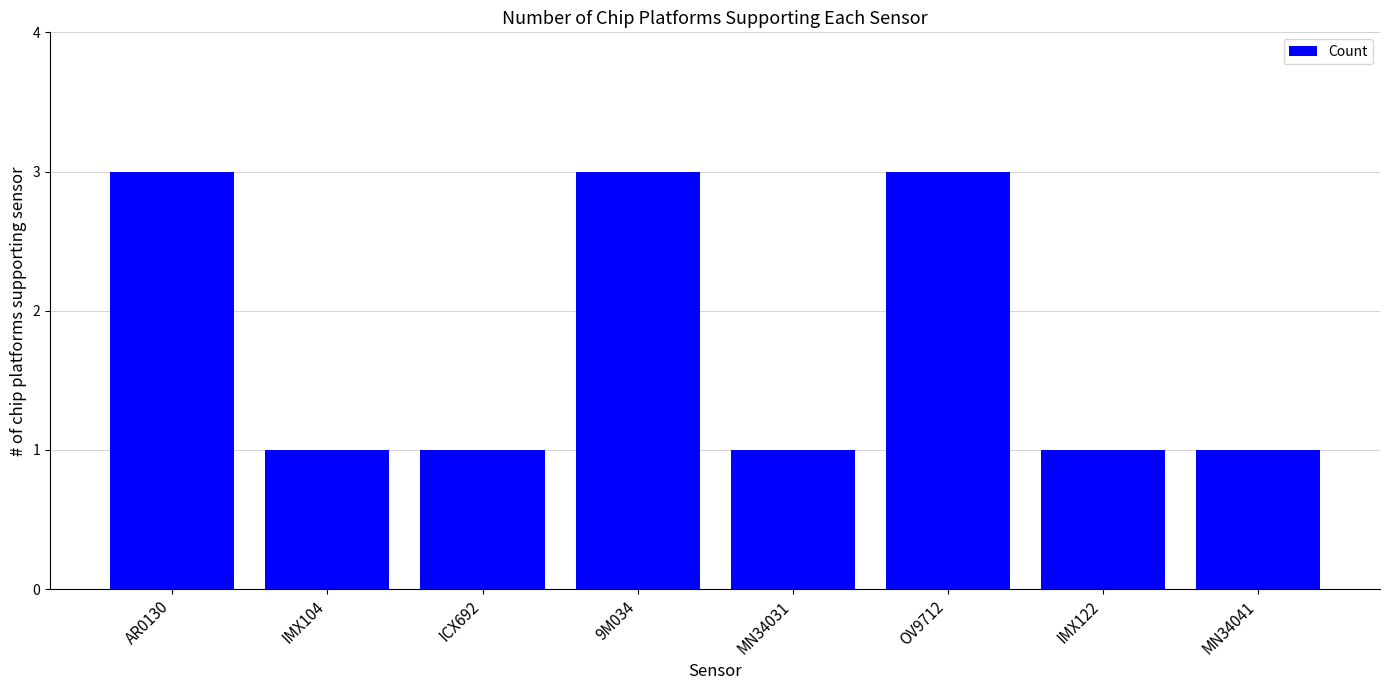

What is the ratio of the value at AR0130 to the value at MN34041?

3.0